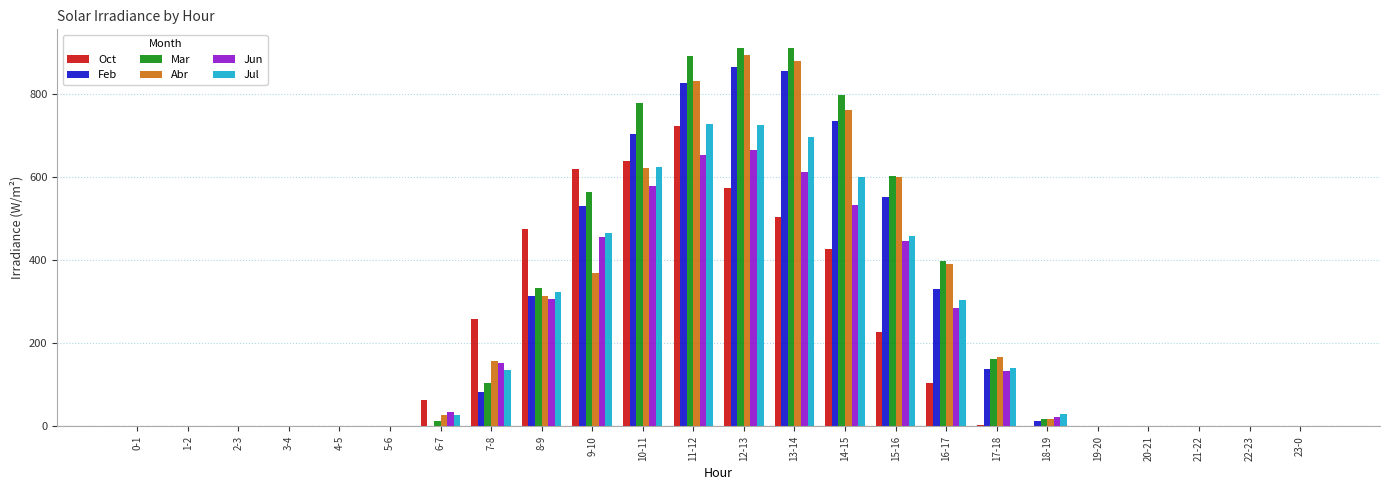

What is the sum of all Oct values?

4618.6